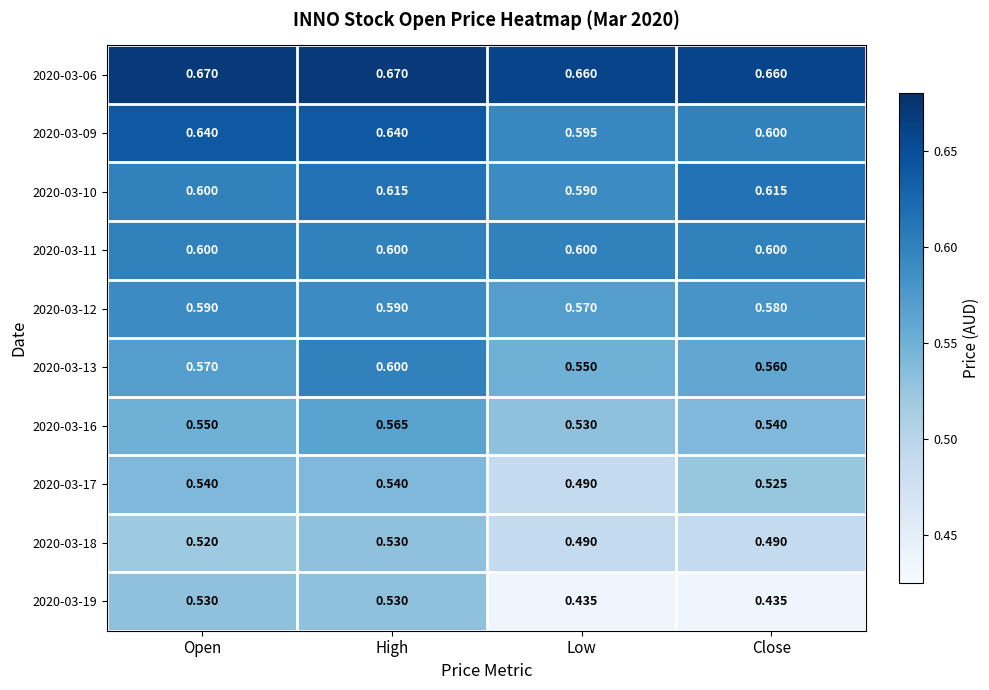

List the labels in order of 2020-03-16 value, largest first.

High, Open, Close, Low